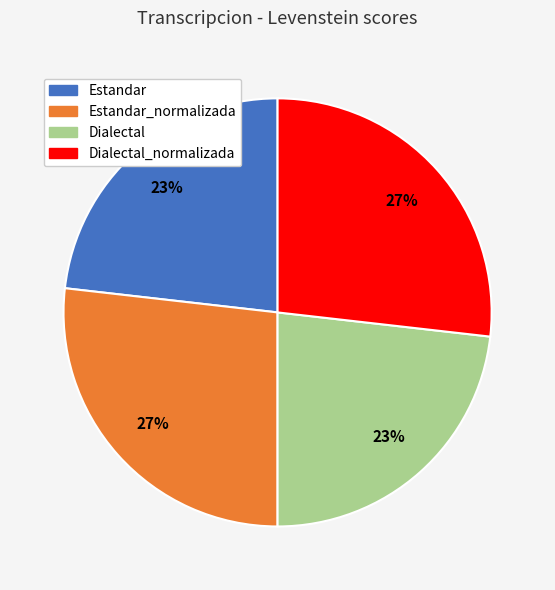

Is Estandar the majority of the pie?

No